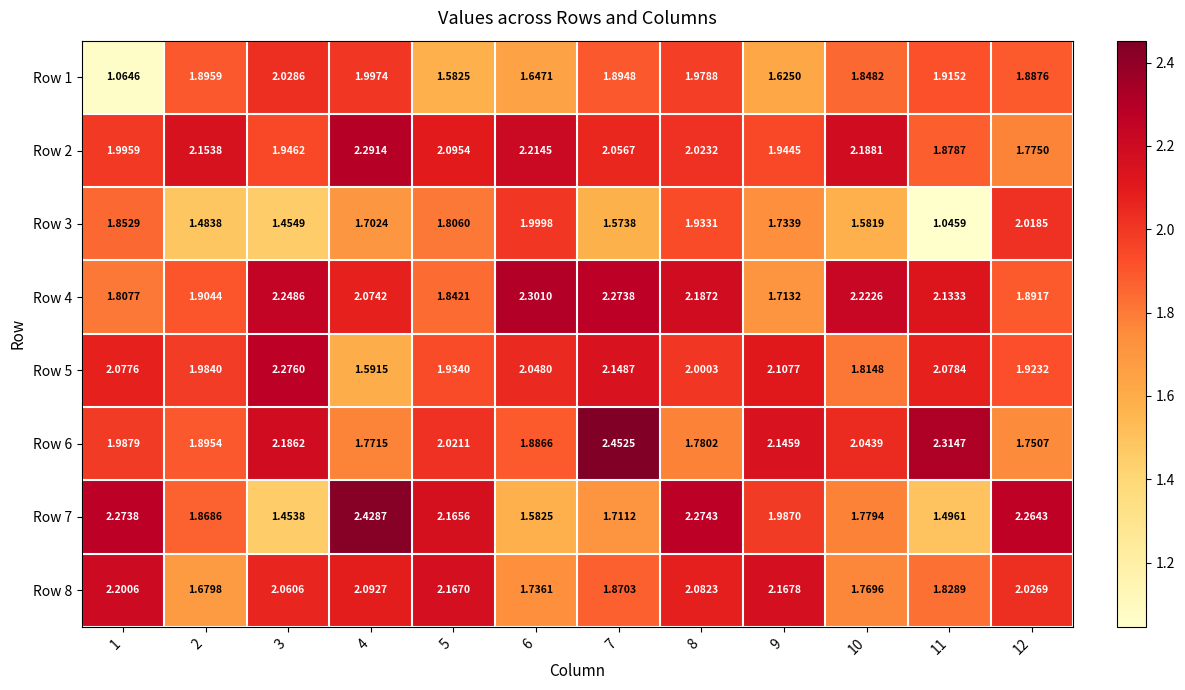

Is the value of Row 3 at 7 greater than the value of Row 7 at 10?

No